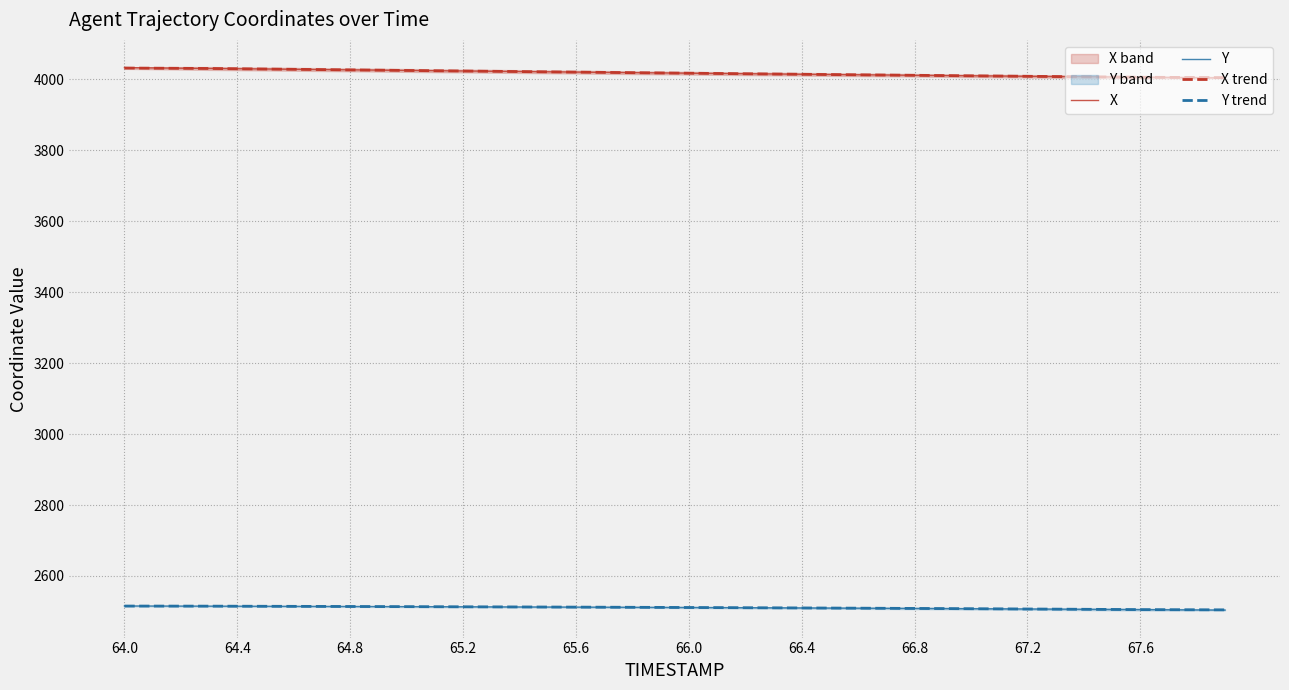

Which series has the largest total across all categories?

X